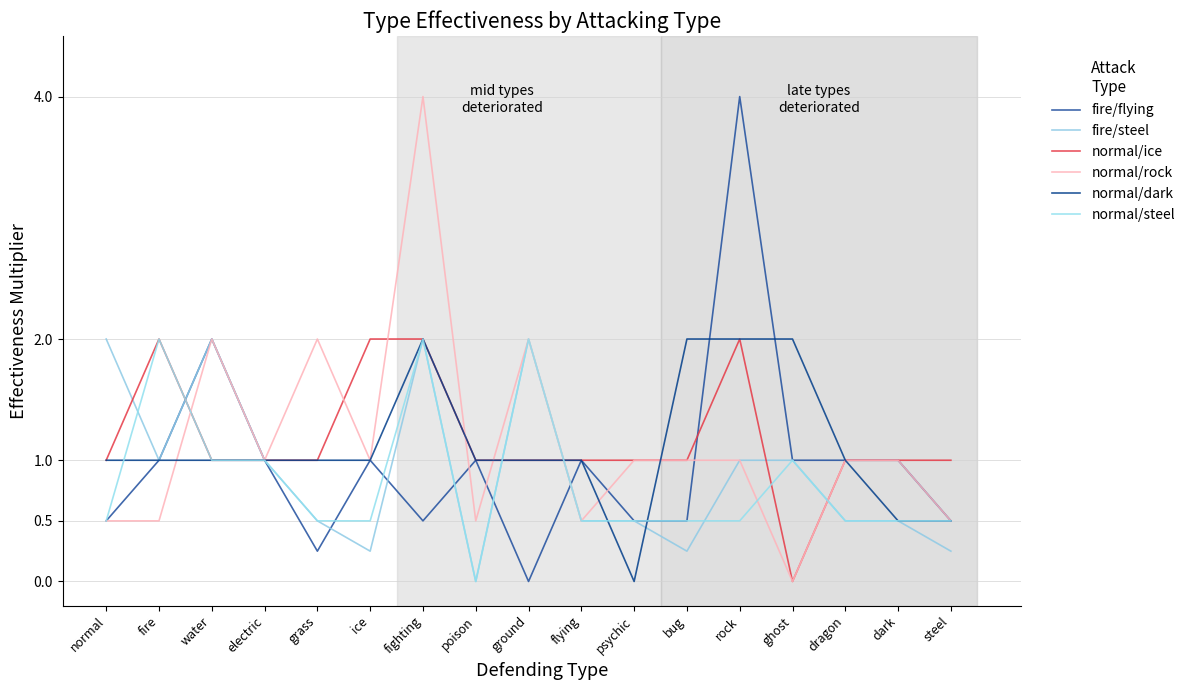

How many interior local valleys does the normal/dark series have?

1